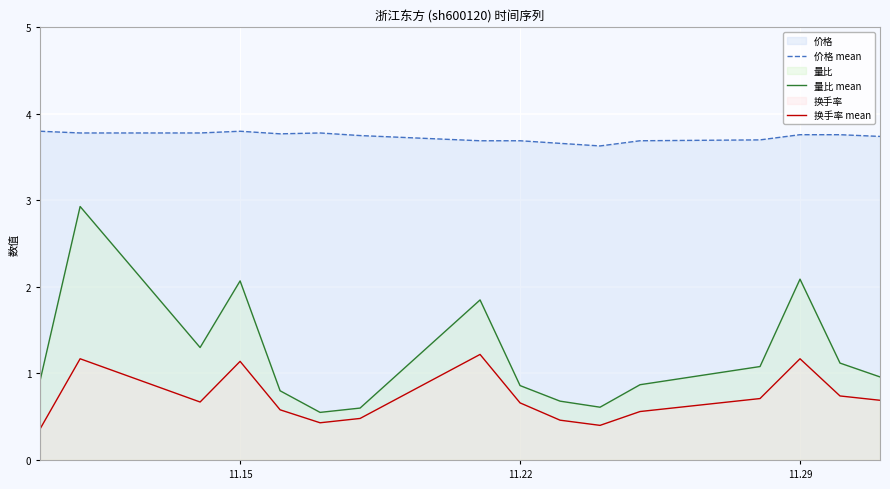

Which series has the largest total across all categories?

价格 mean